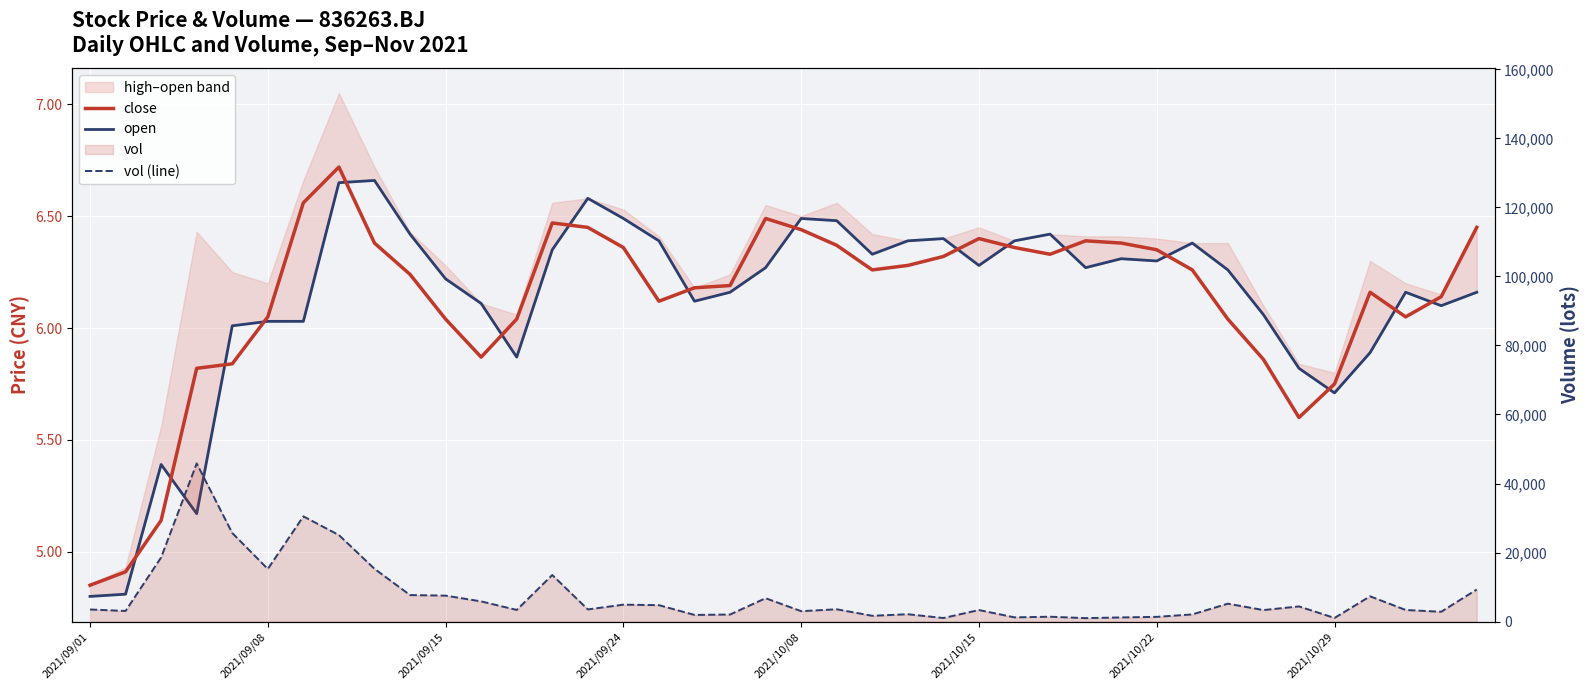

The value of open at 17 is 6.1. True or false?

True